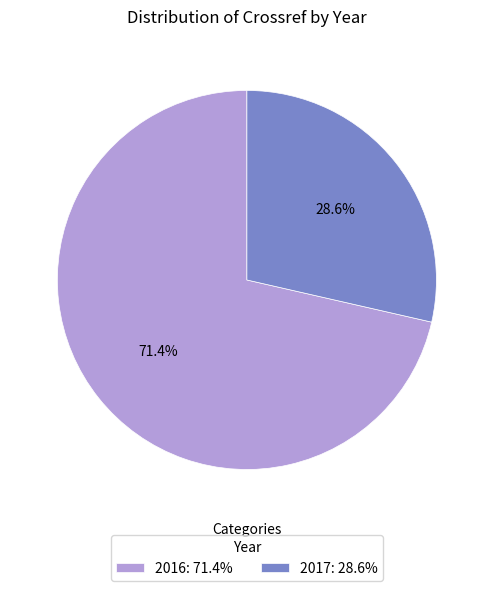

How many segments does this pie chart have?

2